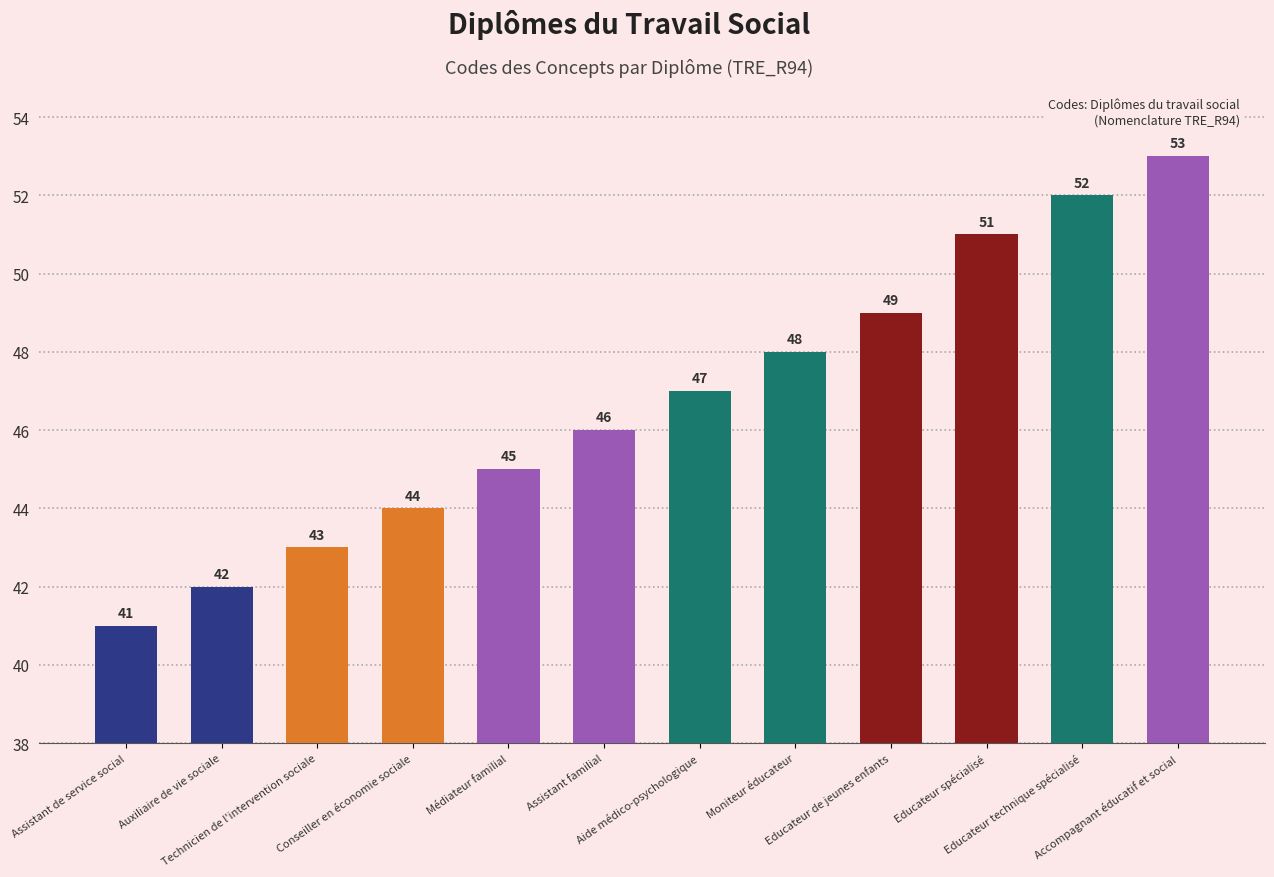

How many categories are shown in the chart?

12